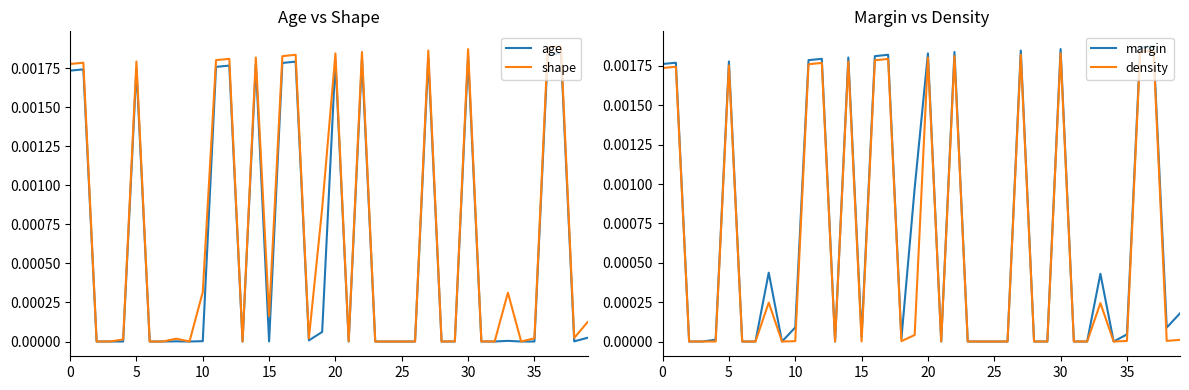

Which has a higher value, 33 or 15?

33